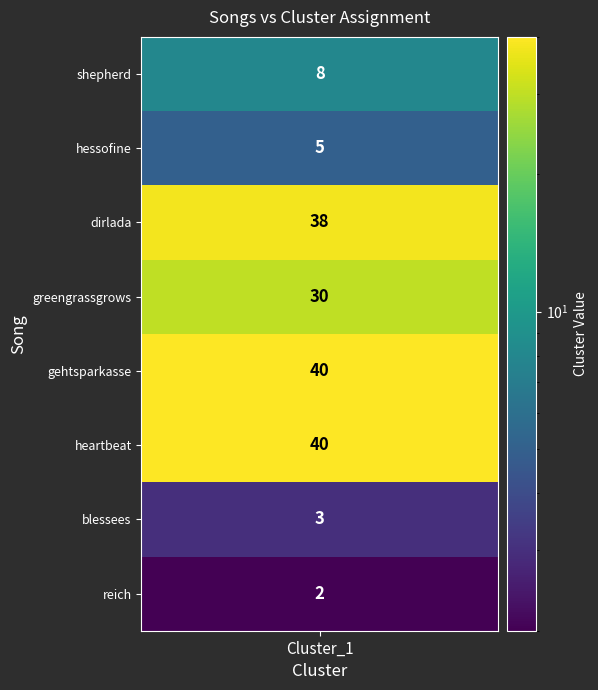

Read the value at 7.

2